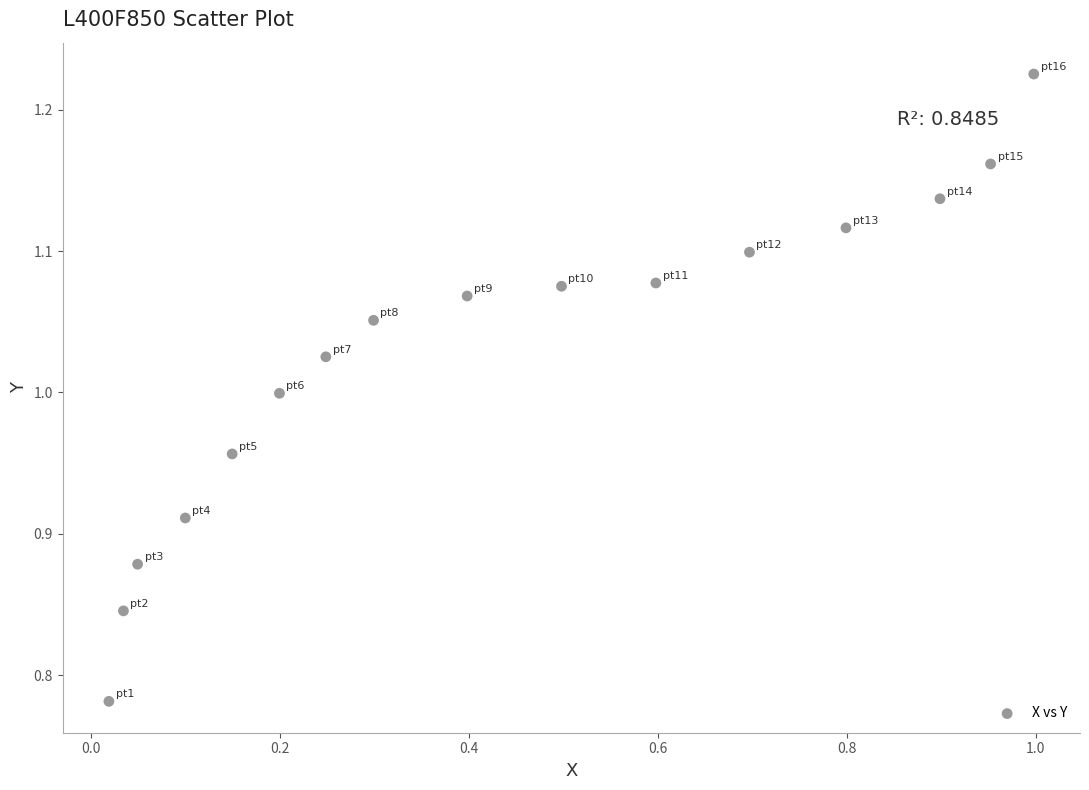

What is the range of Y values (max minus min)?

0.4